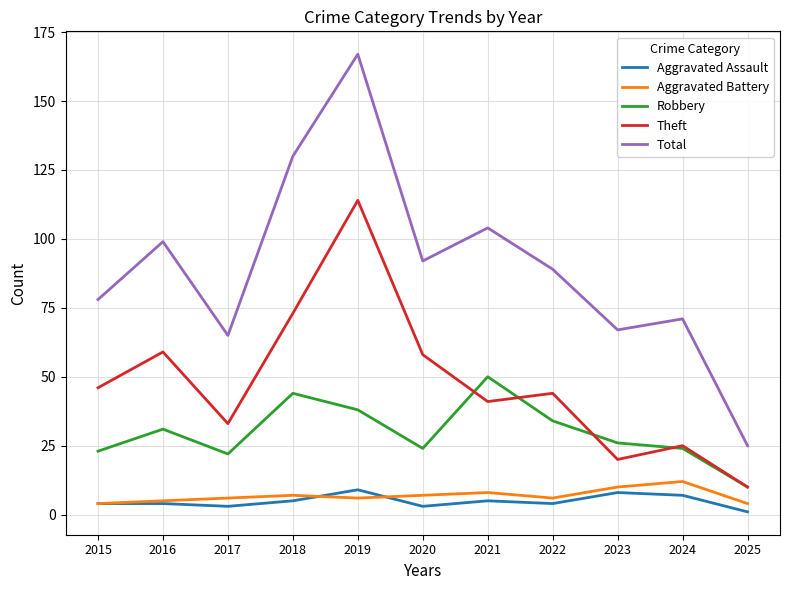

What is the difference between the maximum and second lowest values in the Theft series?

94